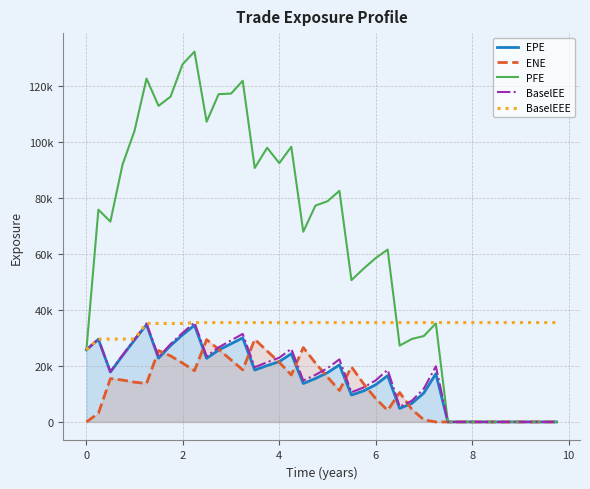

How many distinct data groups are displayed?

5